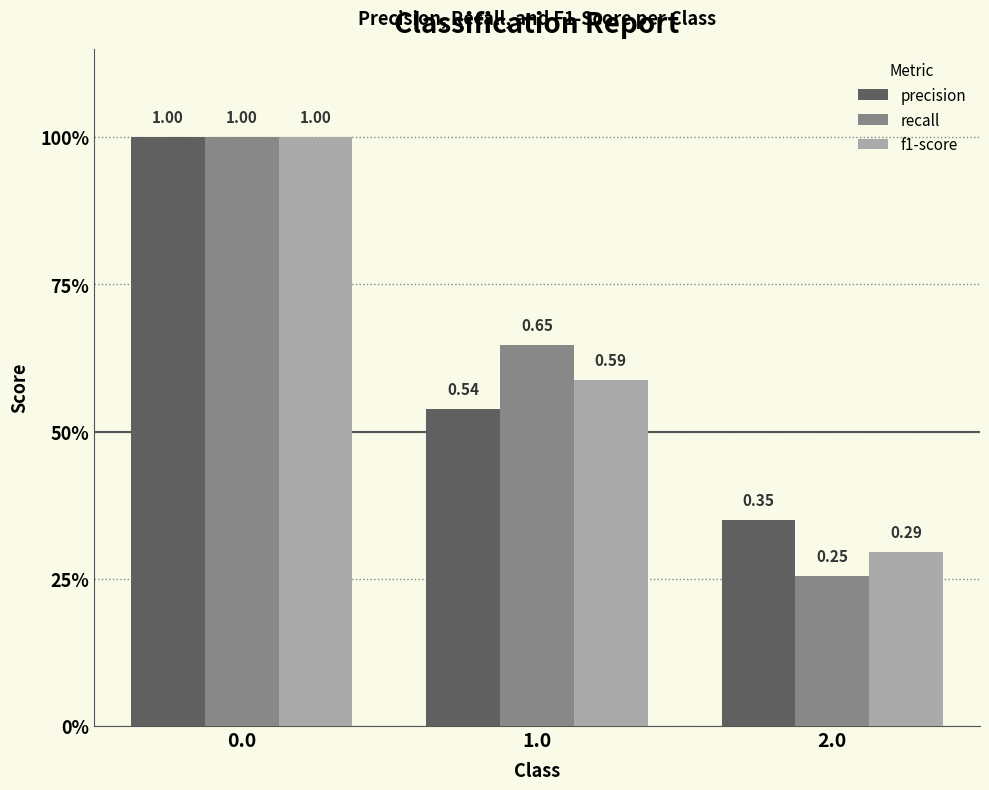

What are all the series names shown in the legend?

precision, recall, f1-score